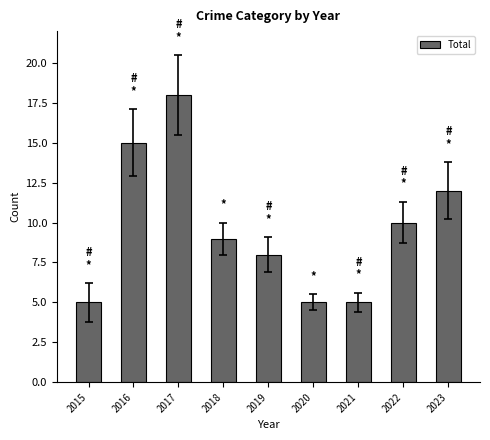

How many bars are there in total?

9